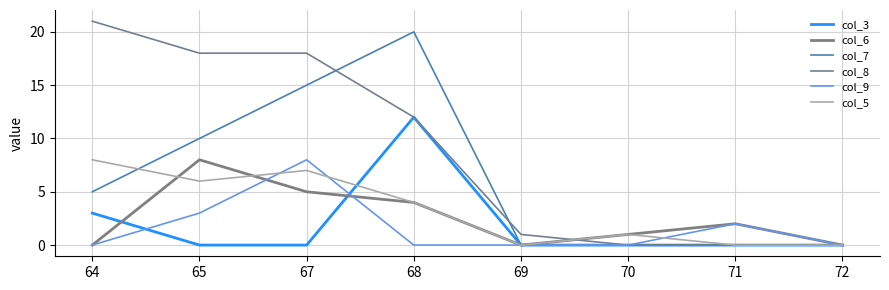

What is the difference between the second highest and second lowest values in the col_5 series?

7